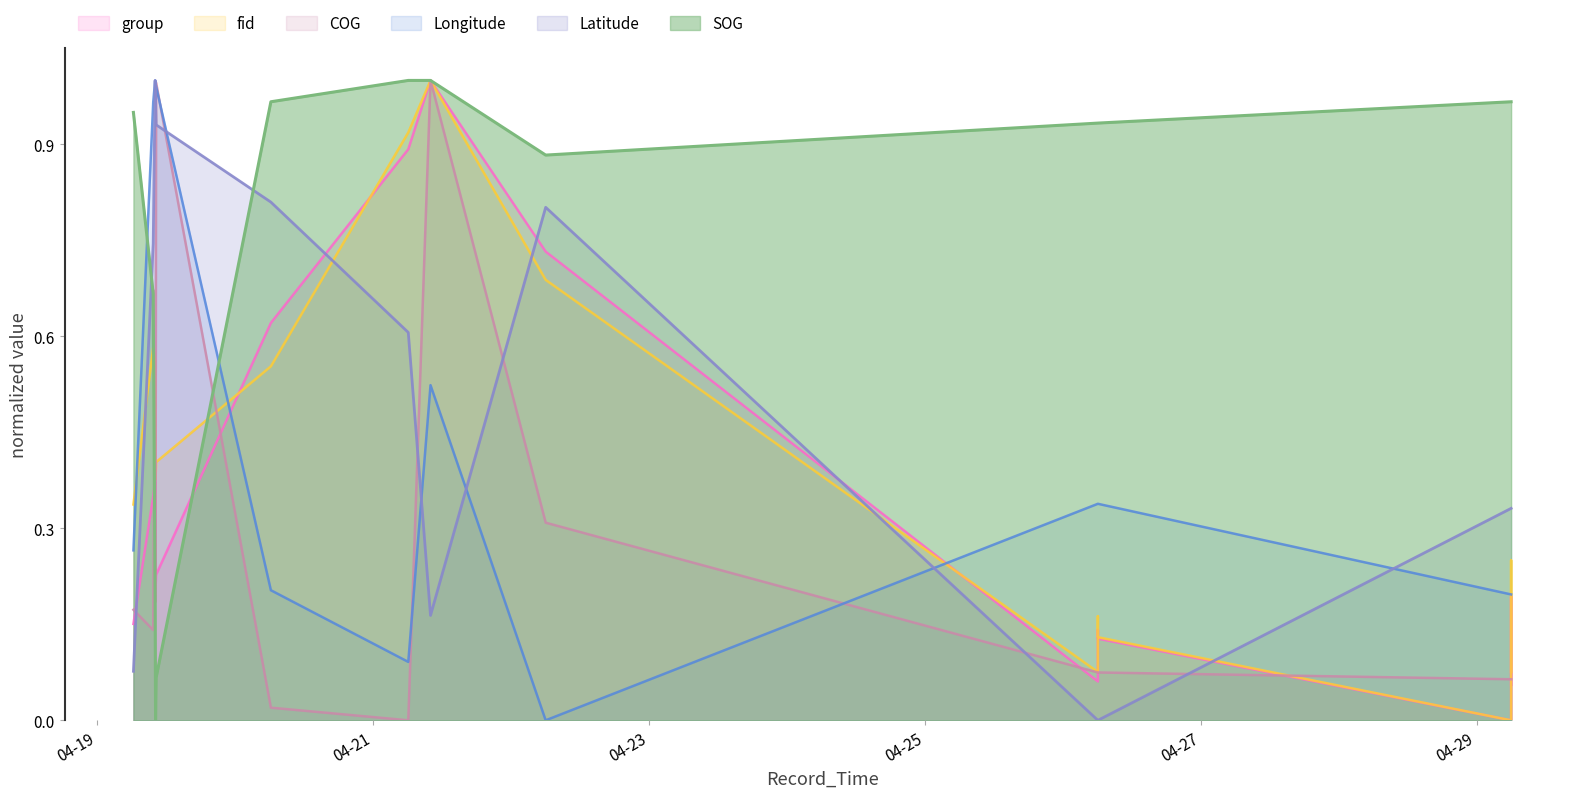

True or false: group and Latitude intersect in this chart.

True